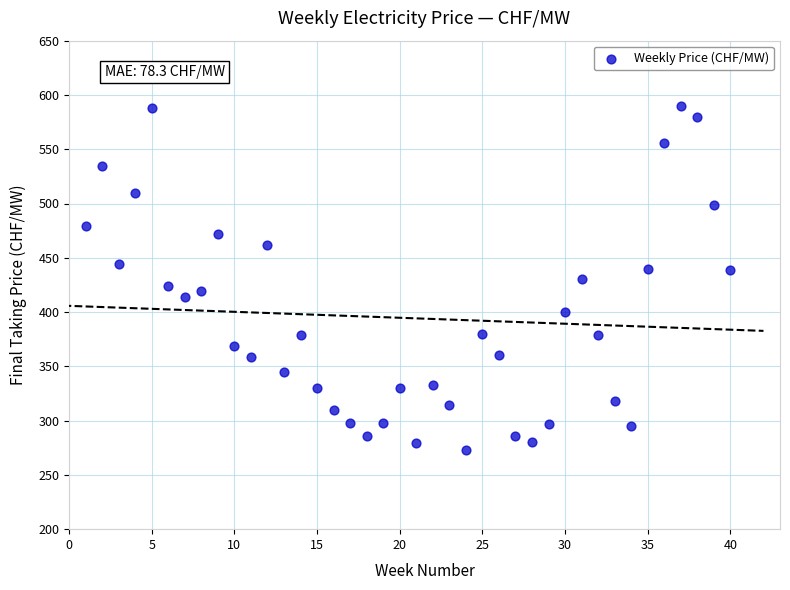

What is the range of X values (max minus min)?

39.0